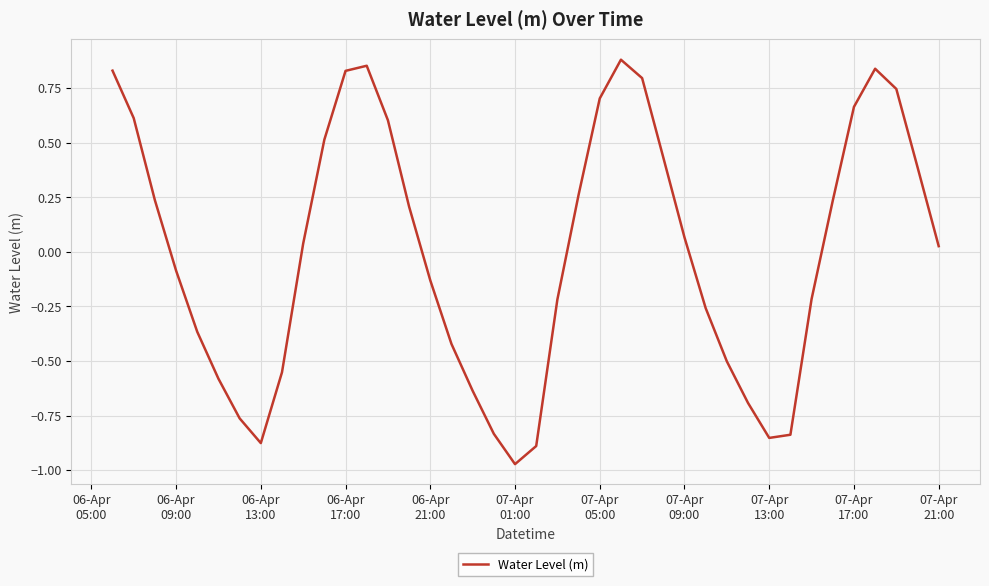

What is the smallest value displayed?

-1.0